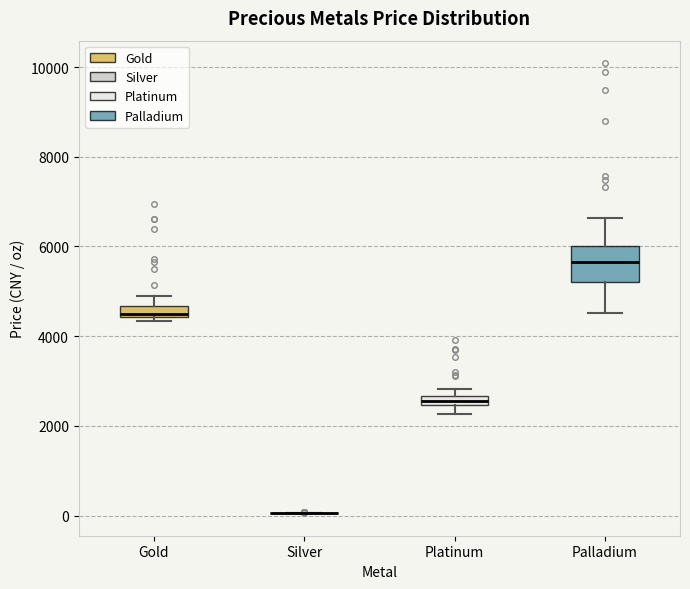

Comparing the boxes themselves (not the whiskers), which one is the tallest?

Palladium